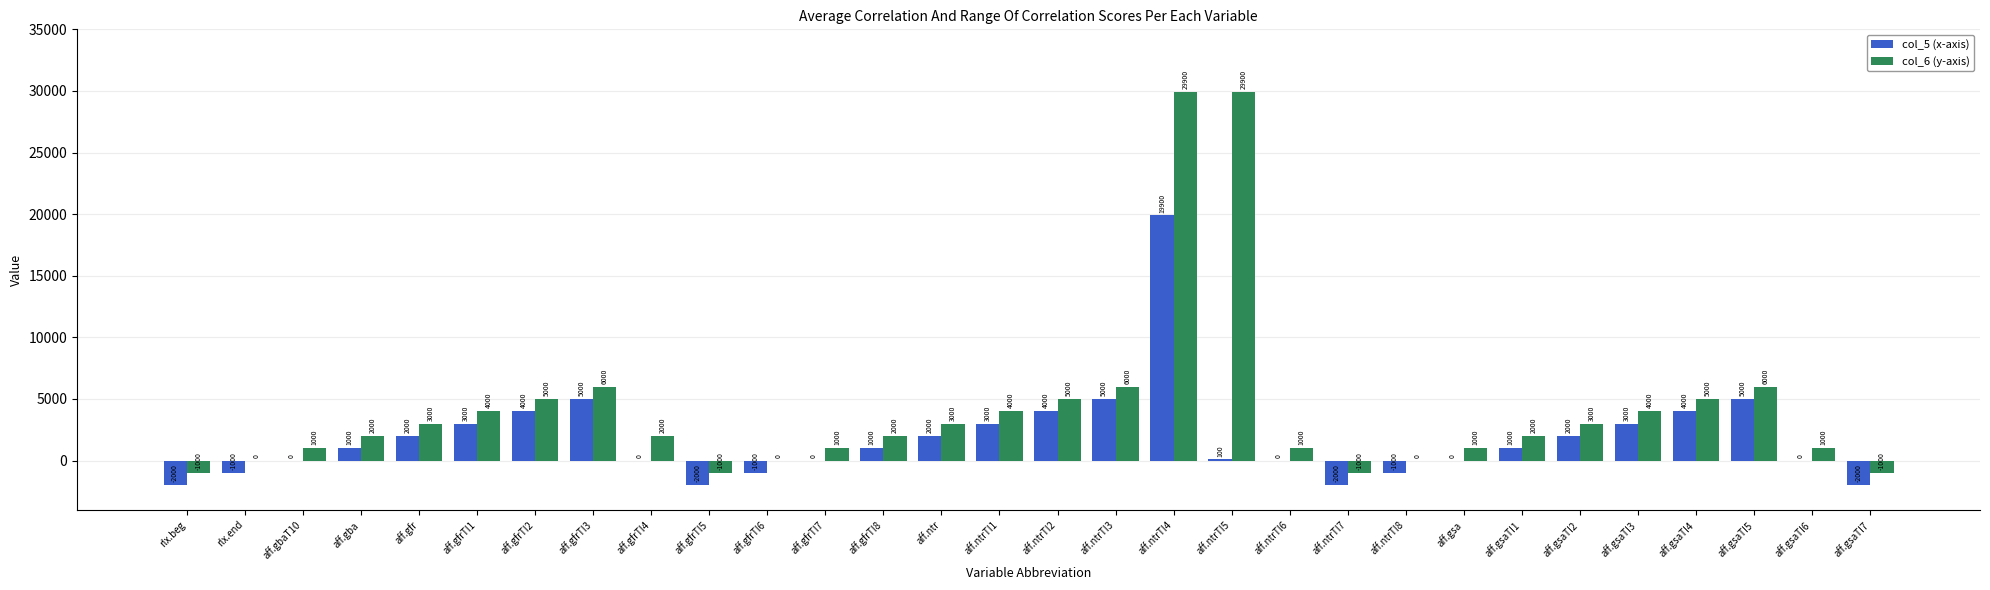

The col_5 (x-axis) series shows -3459 at rlx.beg. True or false?

False